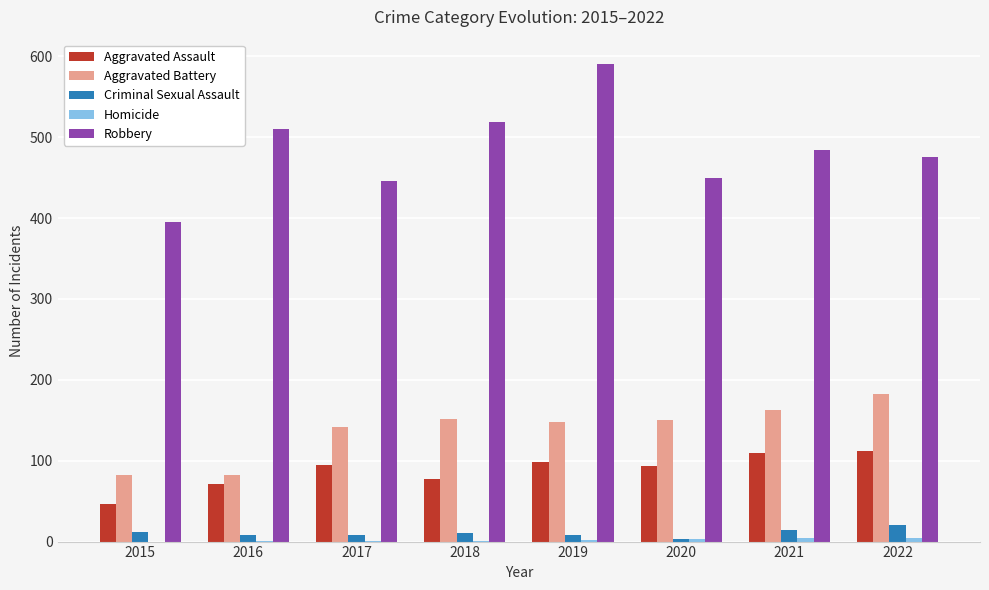

Between 2016 and 2018, which series saw the biggest shift?

Aggravated Battery